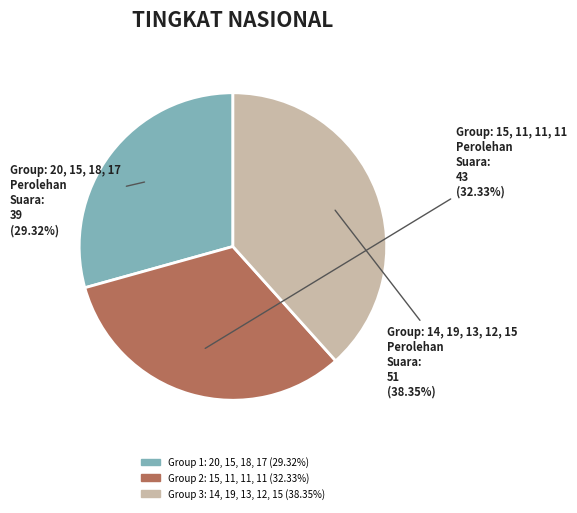

Is there a majority slice in this chart?

No